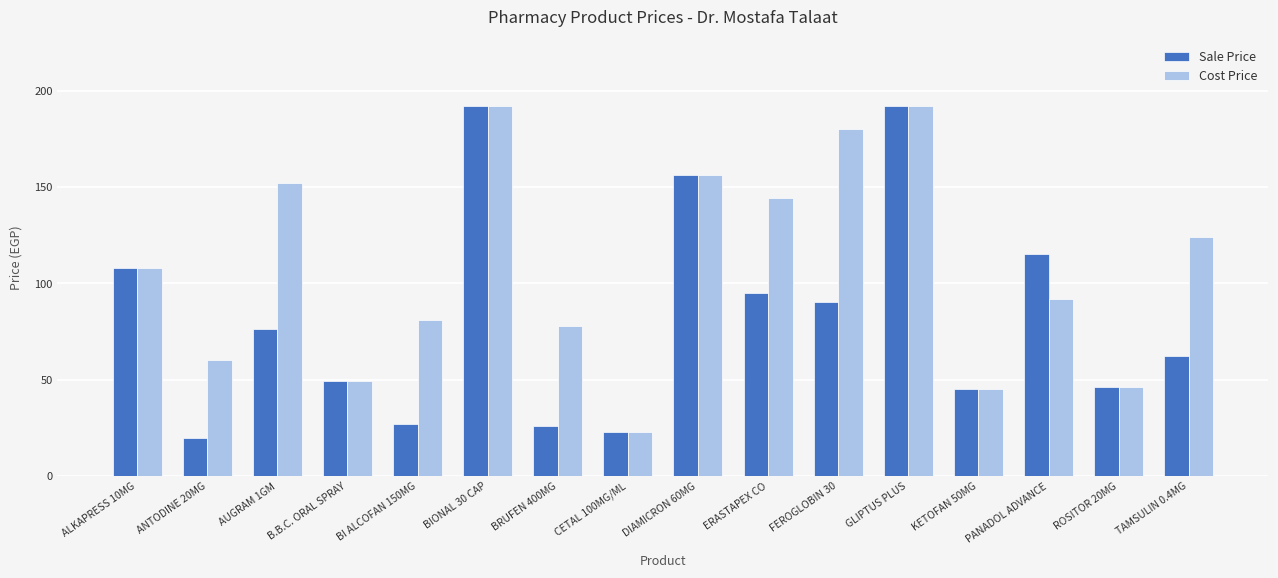

How many categories are shown in the chart?

16